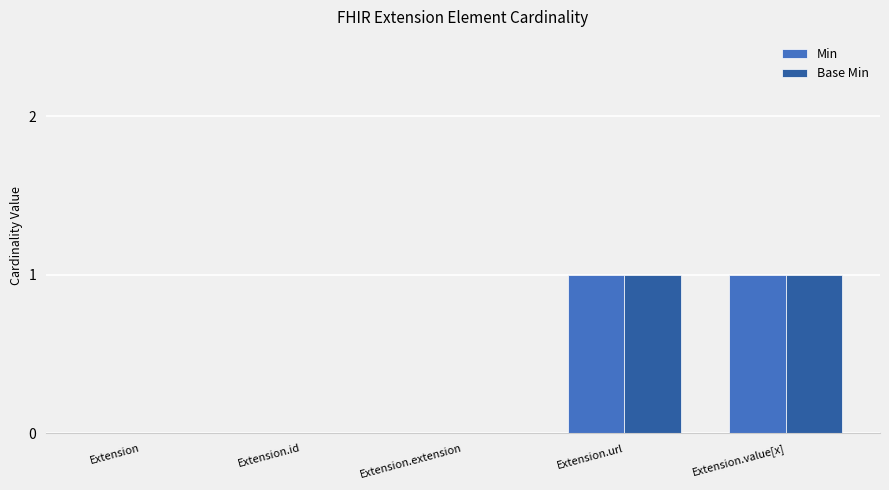

The value of Base Min at Extension.extension is 0. True or false?

True